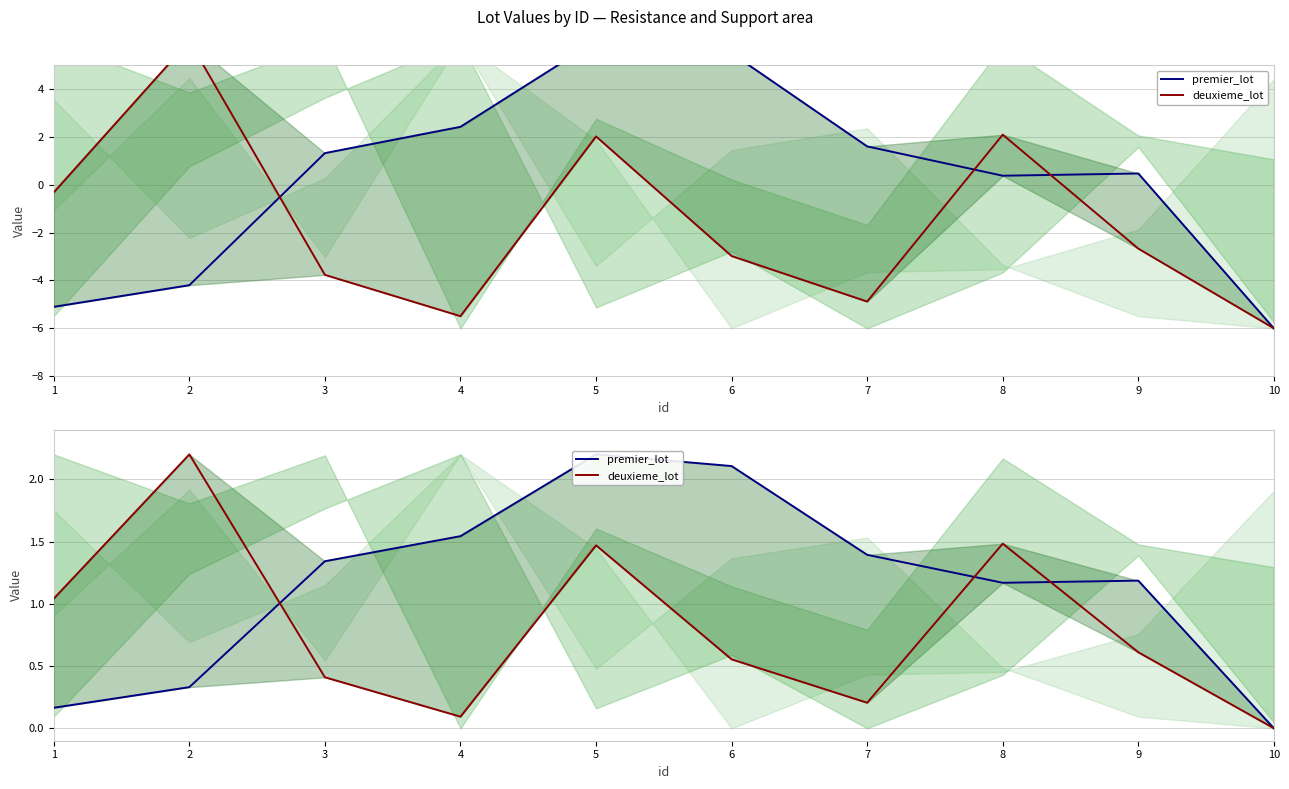

Is this an area chart (filled region under the line)?

No